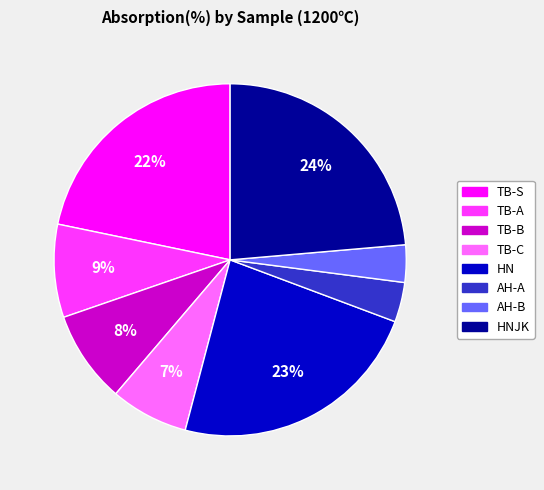

To the nearest percent, what is the average slice percentage?

12%